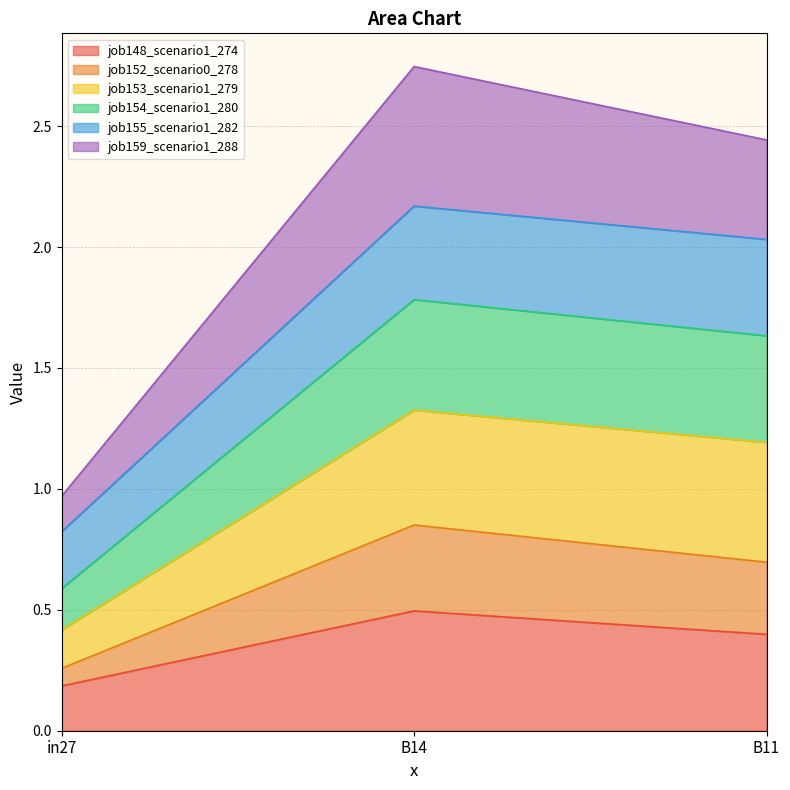

Which category has the highest value in the job159_scenario1_288 series?

B14